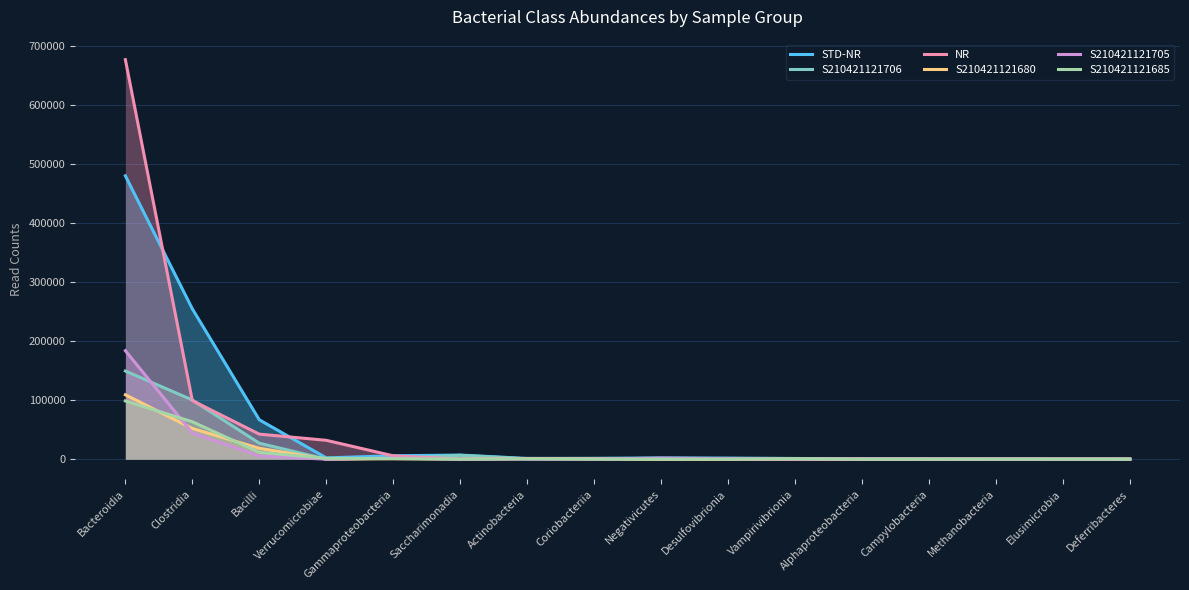

In S210421121680, how many points are lower than both neighbors (excluding endpoints)?

2